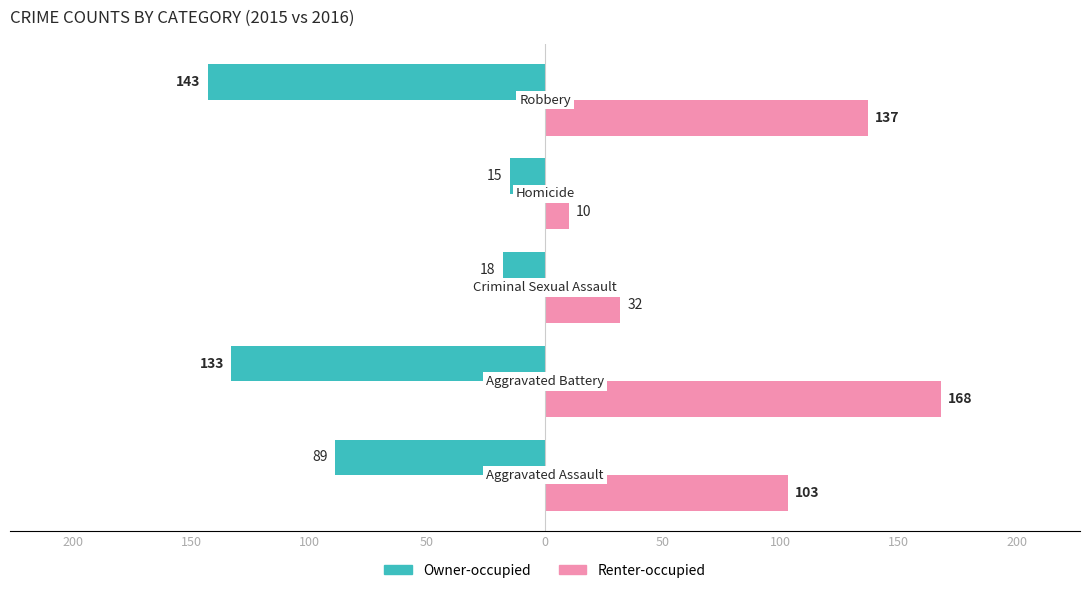

What is the difference between the maximum and minimum values in the Renter-occupied series?

158